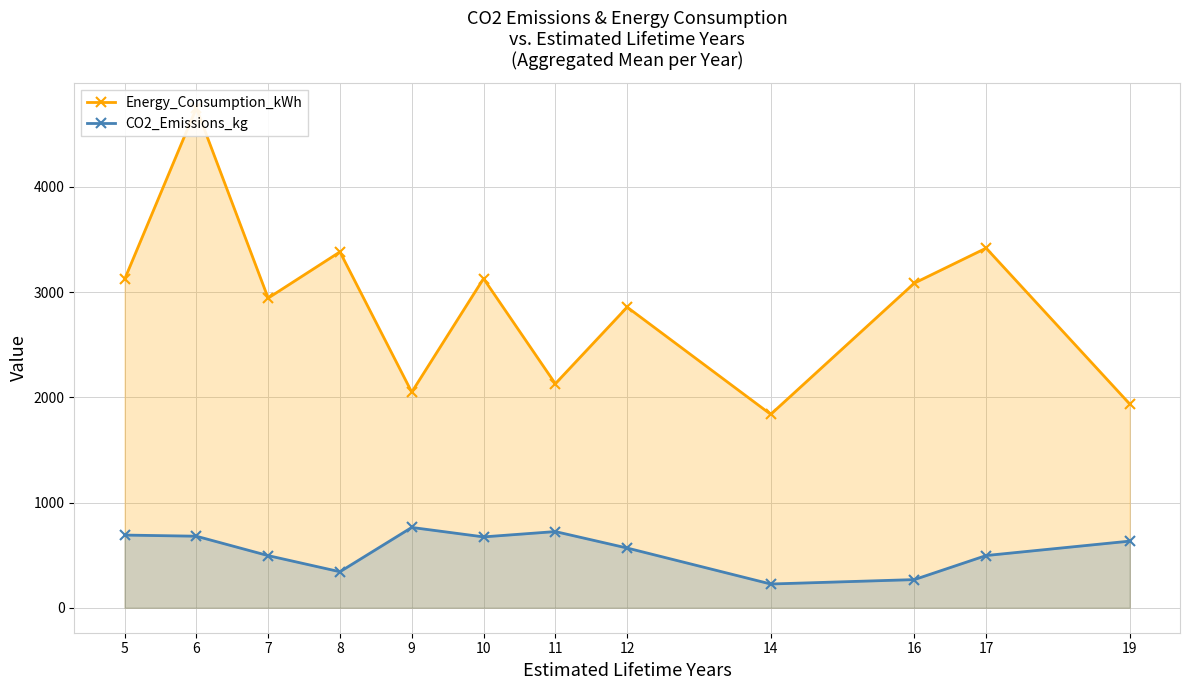

At which category does Energy_Consumption_kWh reach its first local valley?

7